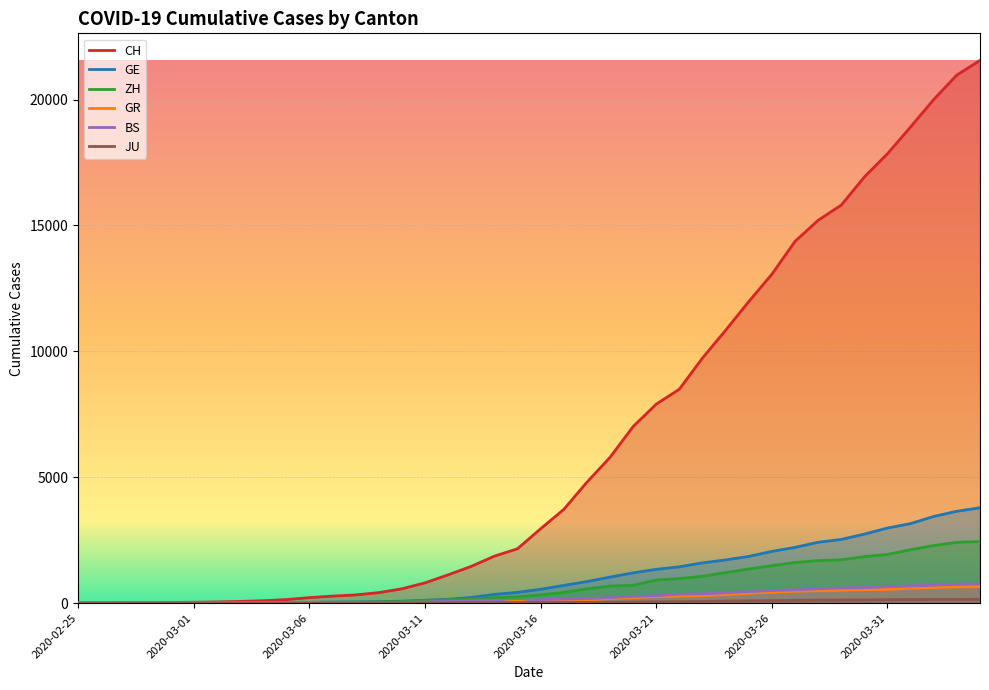

The GE series shows 1342 at 2020-03-21. True or false?

True